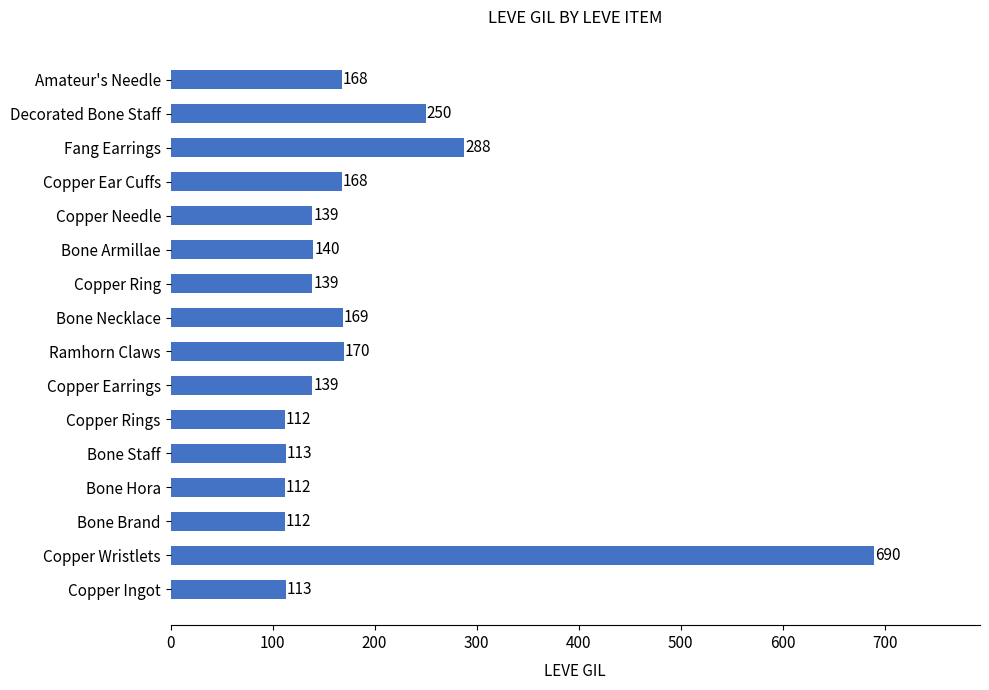

The value at Copper Needle is 139. True or false?

True